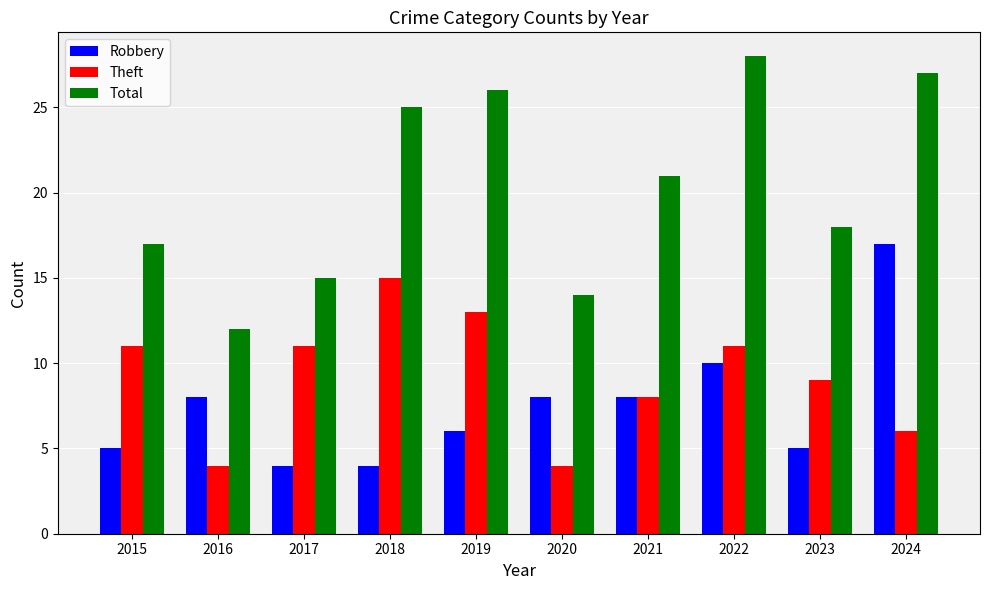

Reading left to right, transcribe all the data shown in this chart.

Robbery: 2015=5	2016=8	2017=4	2018=4	2019=6	2020=8	2021=8	2022=10	2023=5	2024=17
Theft: 2015=11	2016=4	2017=11	2018=15	2019=13	2020=4	2021=8	2022=11	2023=9	2024=6
Total: 2015=17	2016=12	2017=15	2018=25	2019=26	2020=14	2021=21	2022=28	2023=18	2024=27